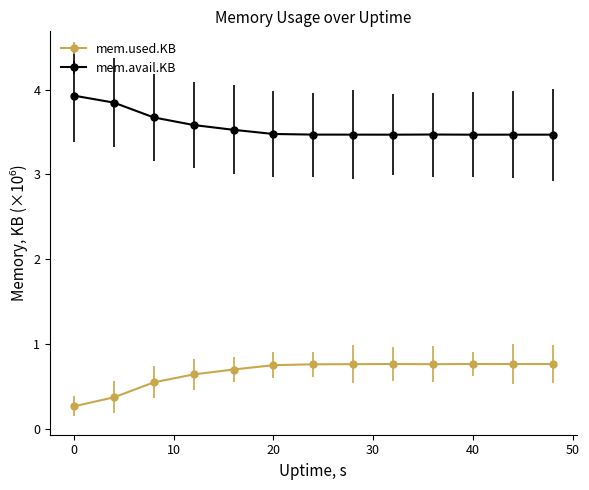

At how many categories does at least one series exceed 0?

13